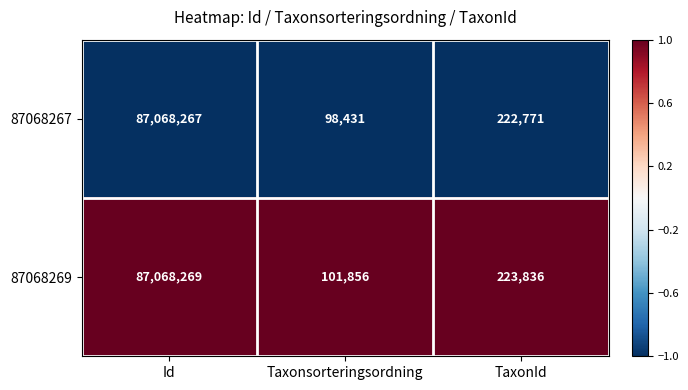

What is the total value across all series at Taxonsorteringsordning?

200287